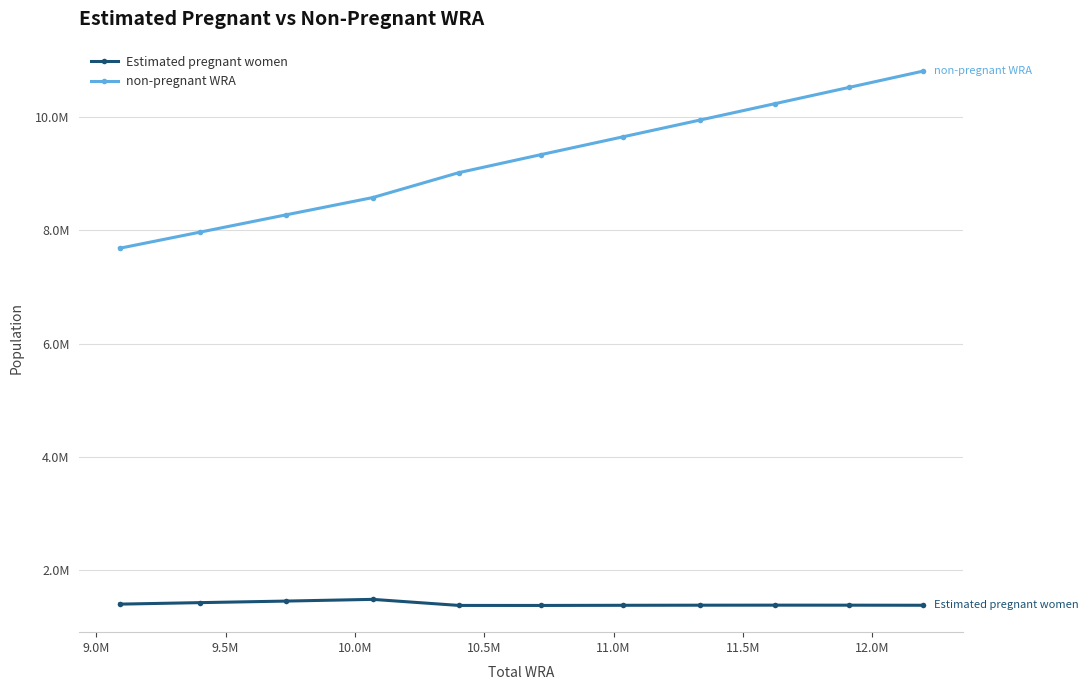

What is the difference between the second highest and second lowest values in the non-pregnant WRA series?

2552848.9